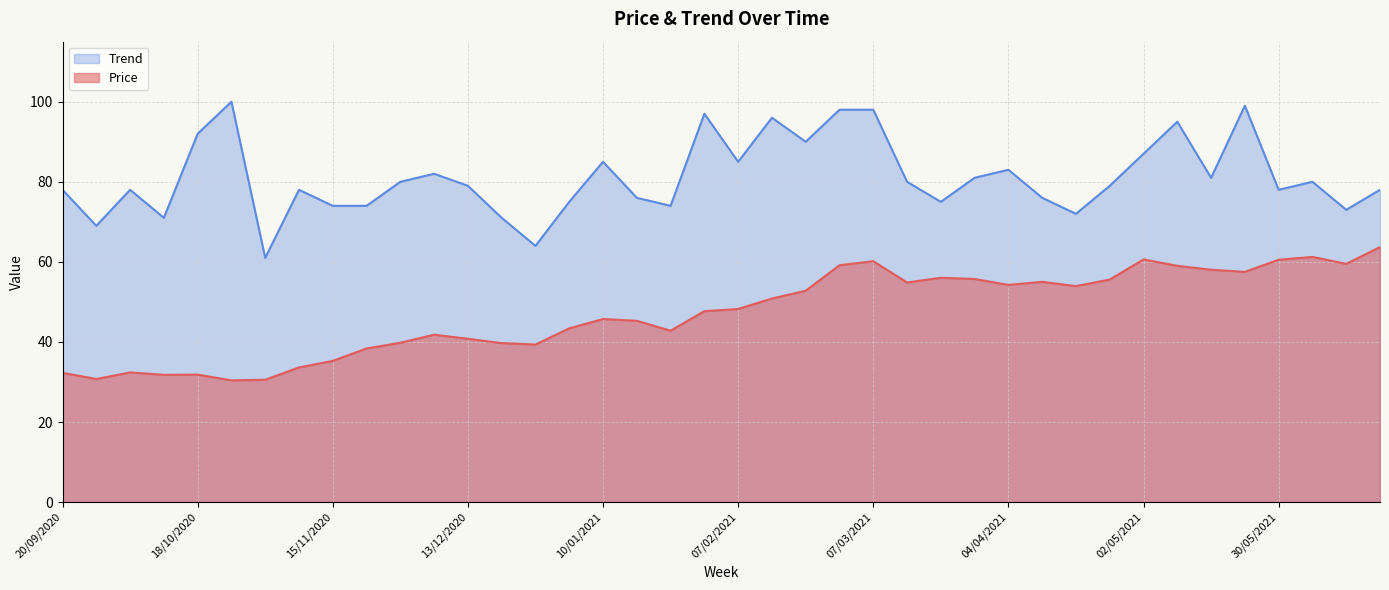

Where is the first local maximum for Price?

04/10/2020